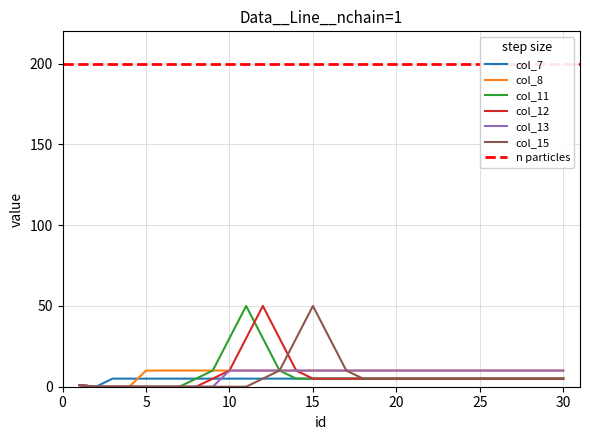

True or false: col_13 has a value of 10 at 15.

True